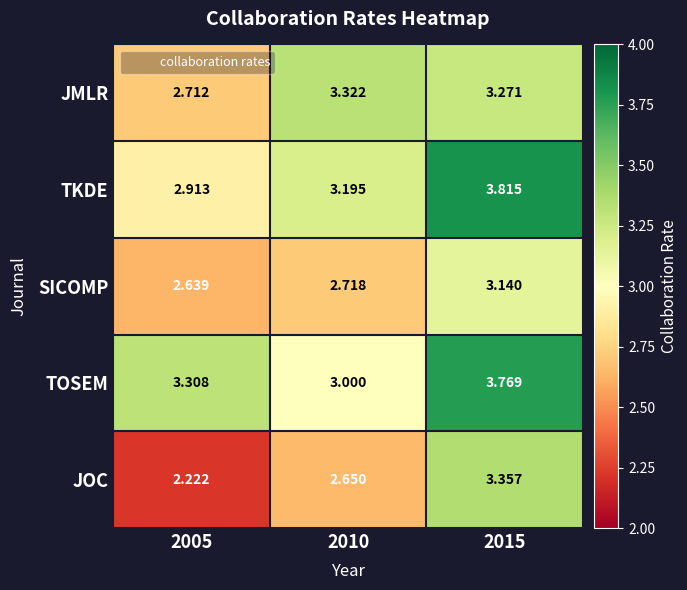

Is the value of TOSEM at 2005 greater than the value of JOC at 2015?

No